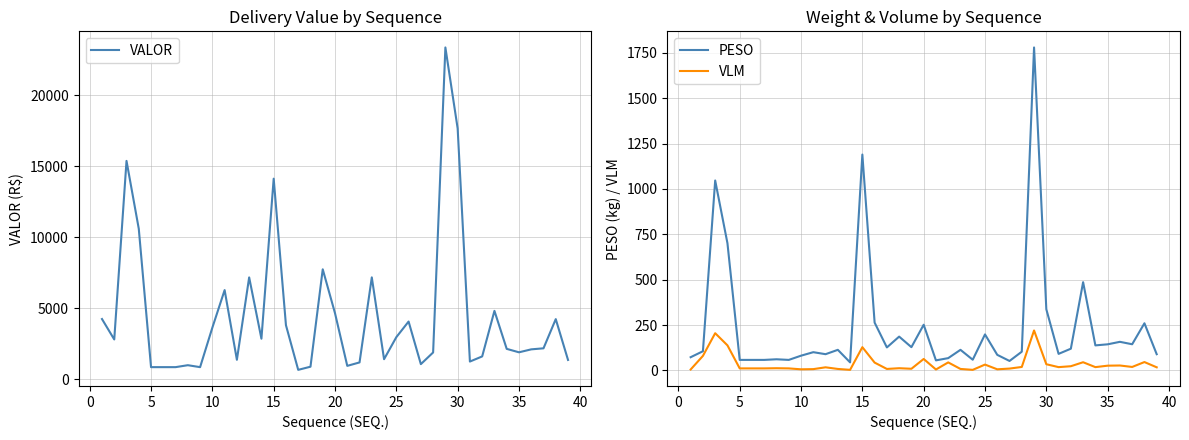

What is the maximum value for VLM?

220.0